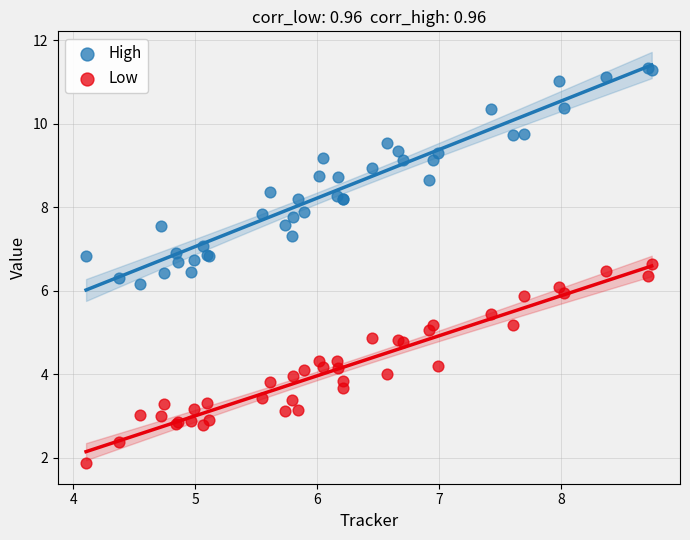

Which series contains the highest Y value?

High